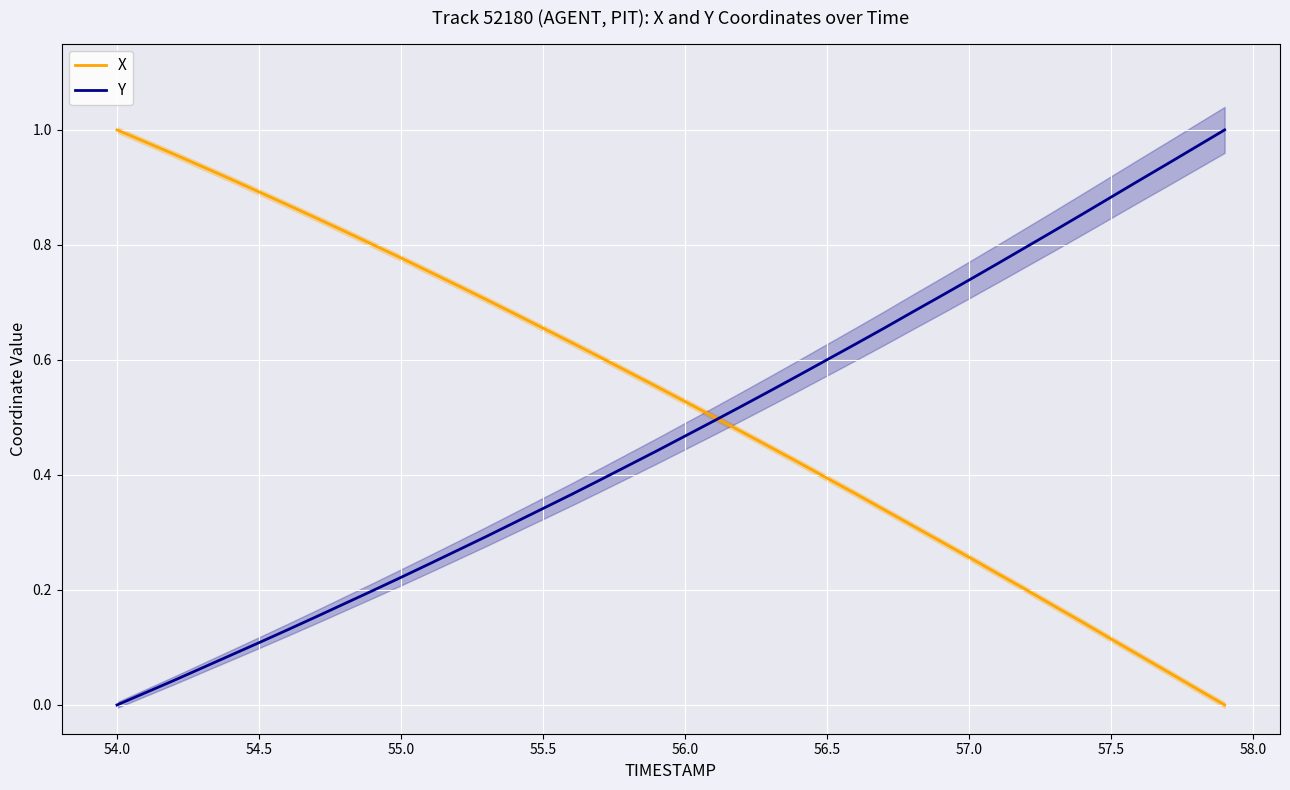

At how many categories does at least one series exceed 0?

40